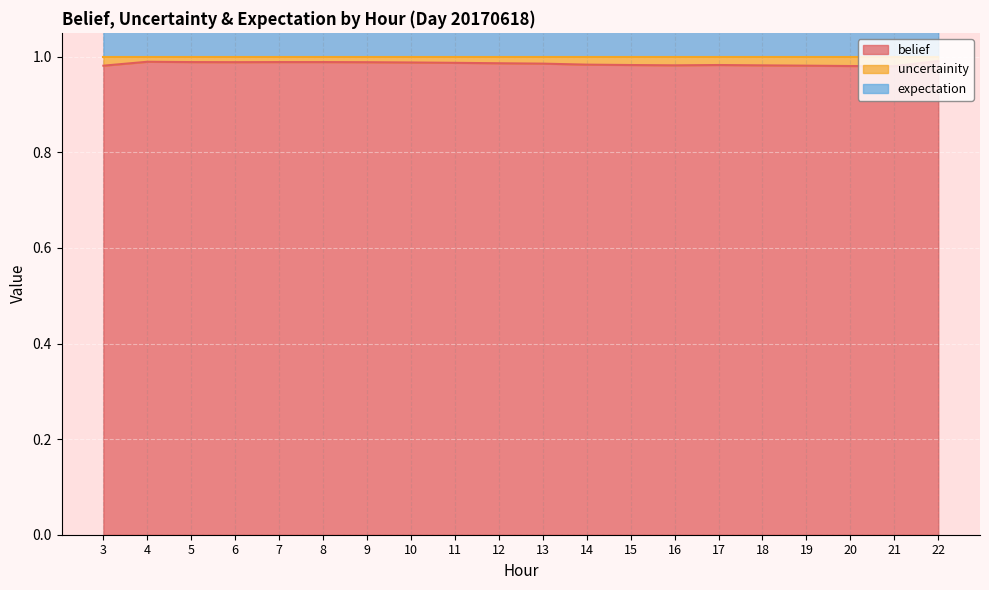

True or false: belief and uncertainity intersect in this chart.

False